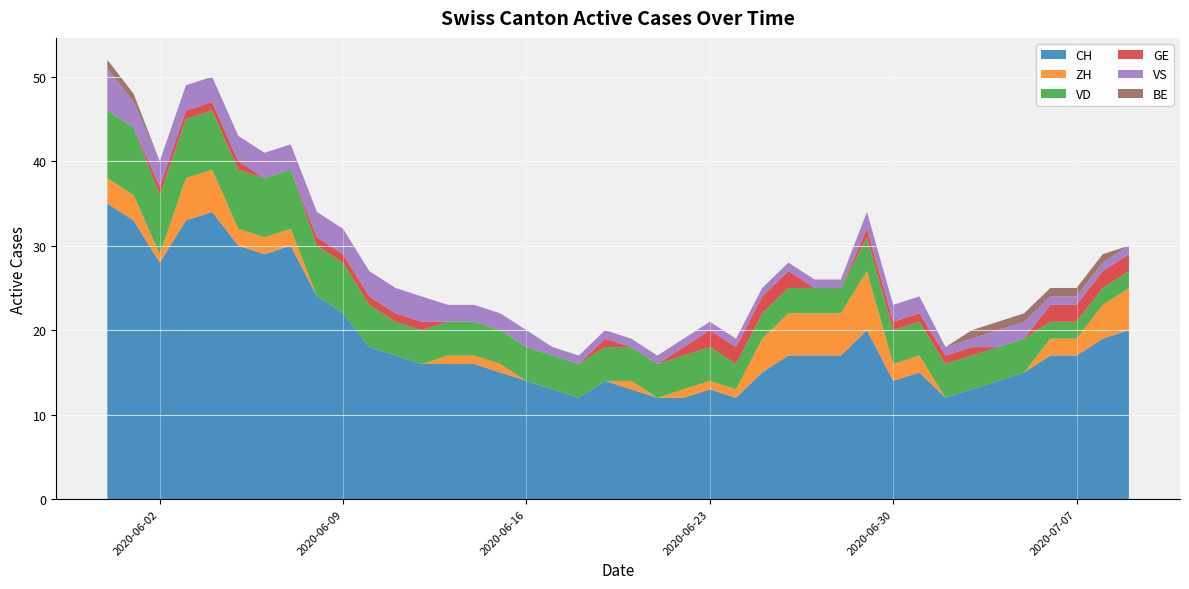

How many interior local peaks does the ZH series have?

2